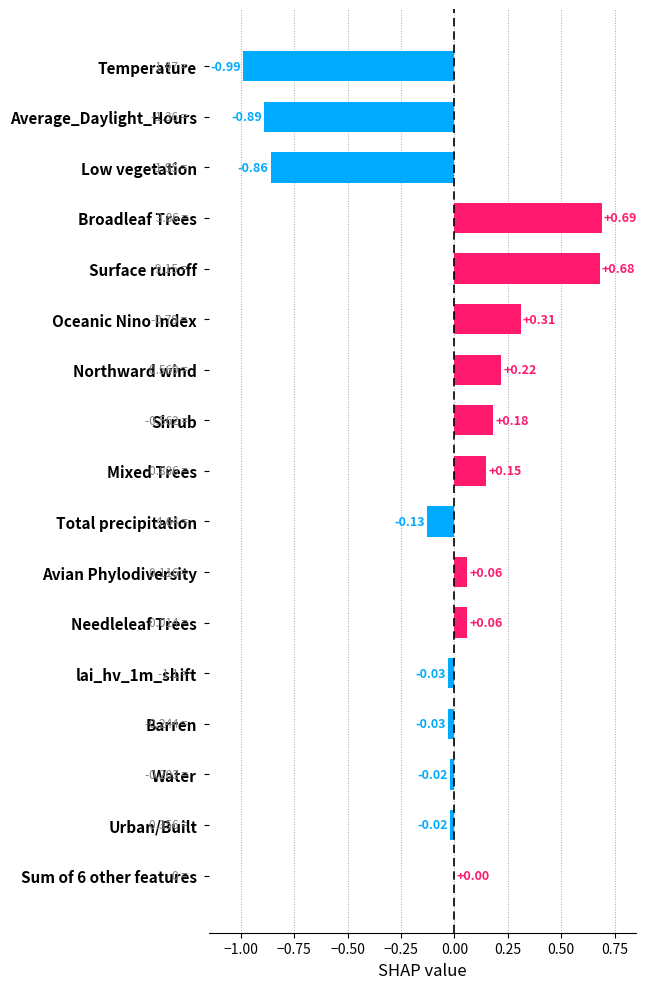

Which has a higher value, Total precipitation or Broadleaf Trees?

Broadleaf Trees